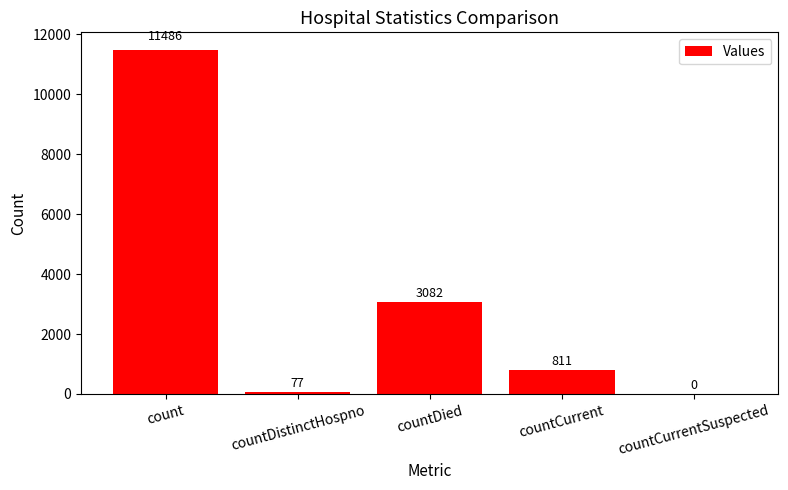

What is the average value?

3091